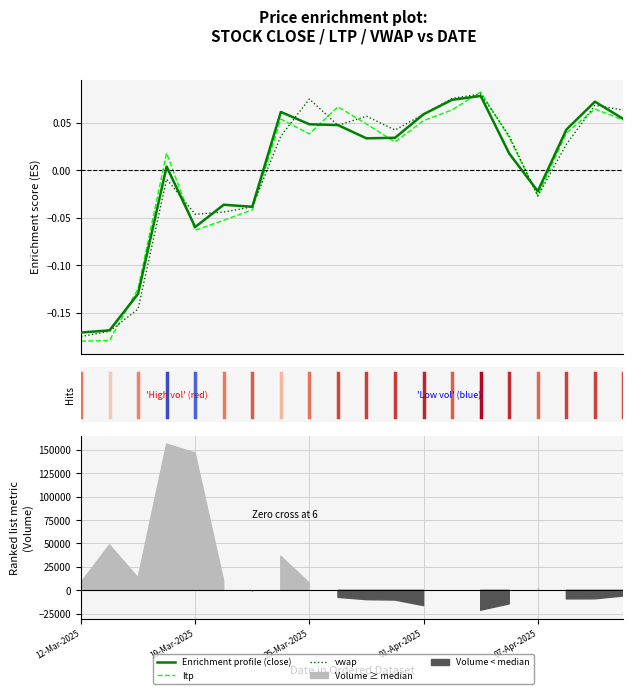

How many intersections are there between close and vwap?

7